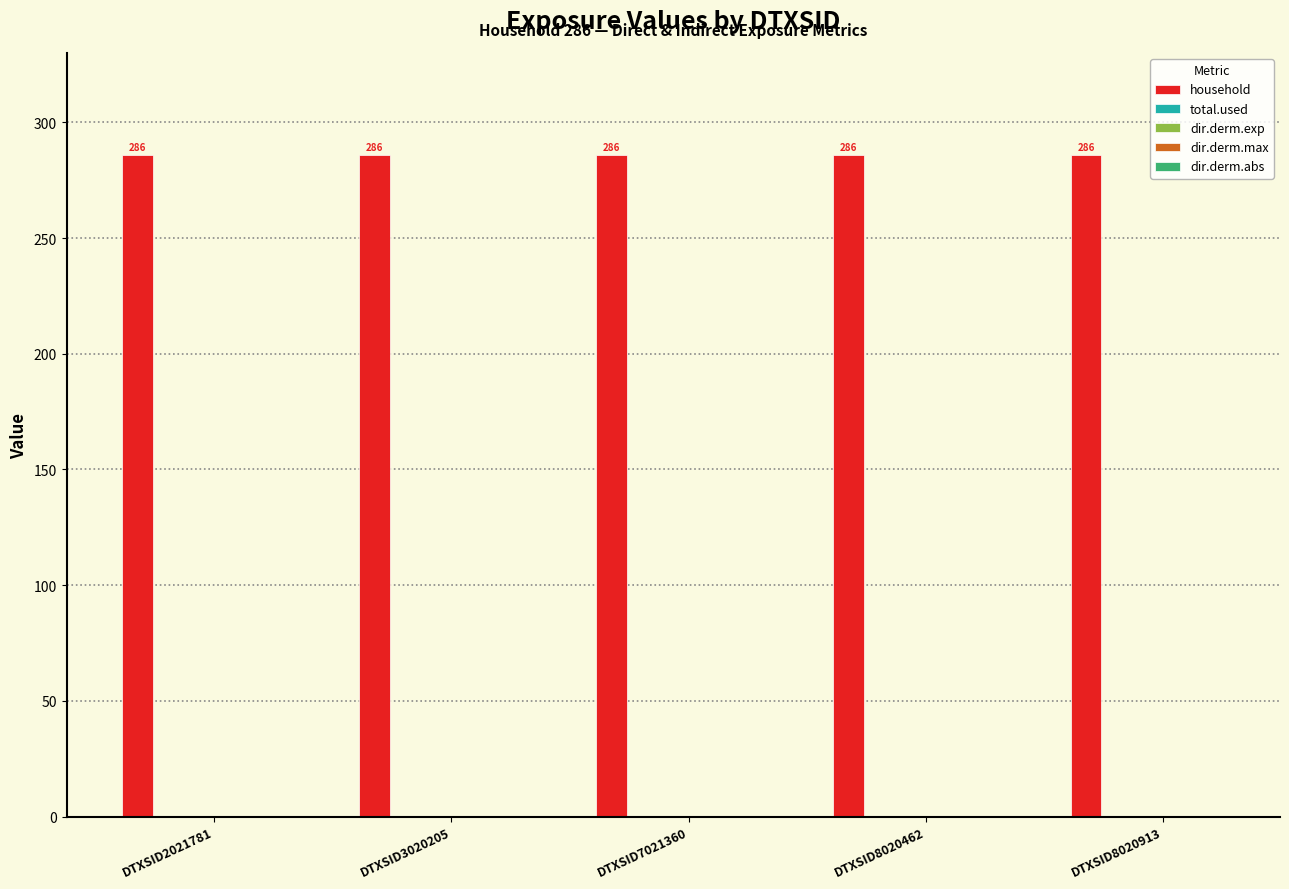

At which category is the sum across all series the highest?

DTXSID2021781